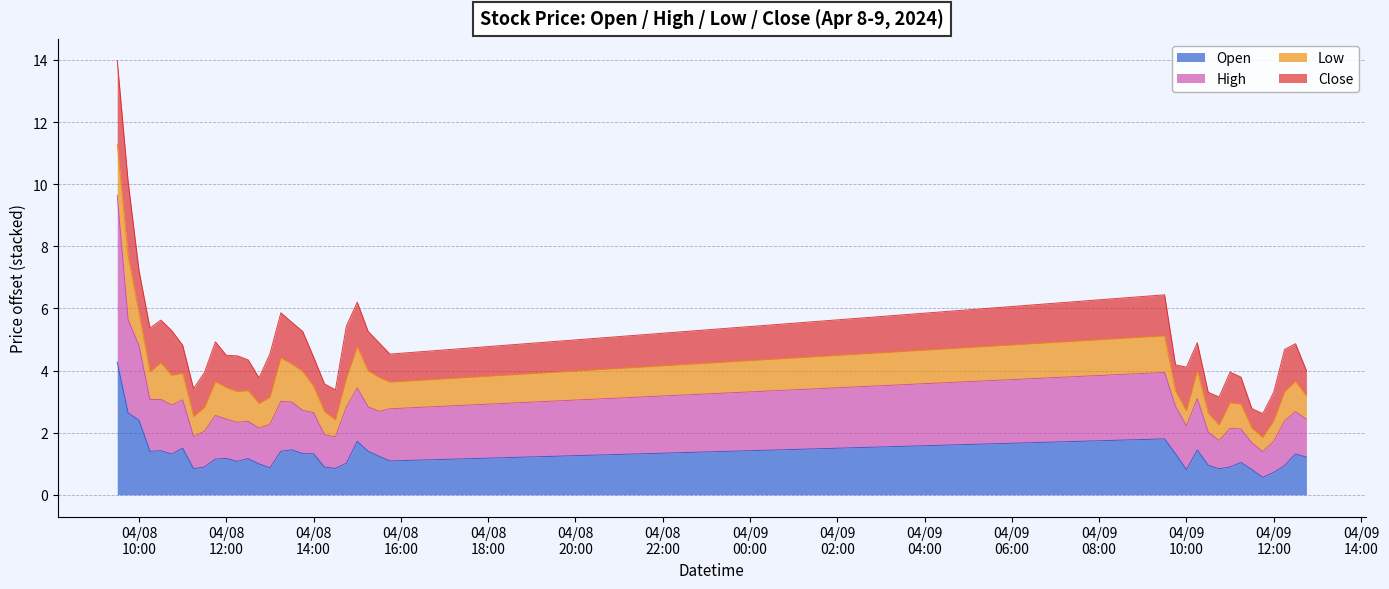

True or false: High and Open intersect in this chart.

False